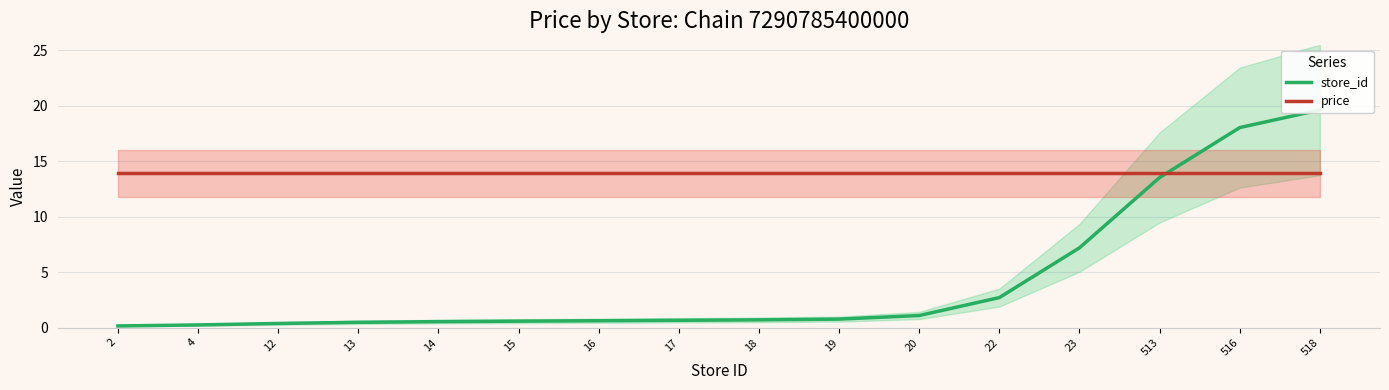

What are all the series names shown in the legend?

store_id, price